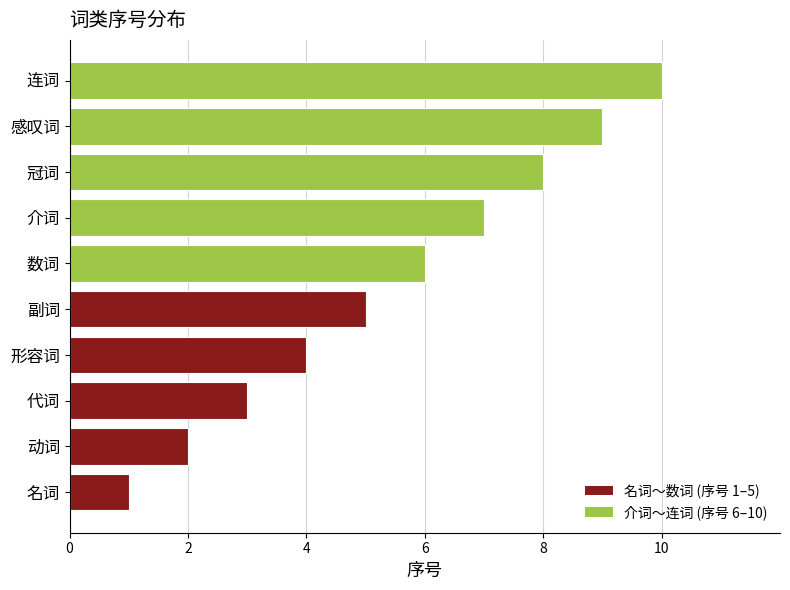

What is the greatest value displayed?

10